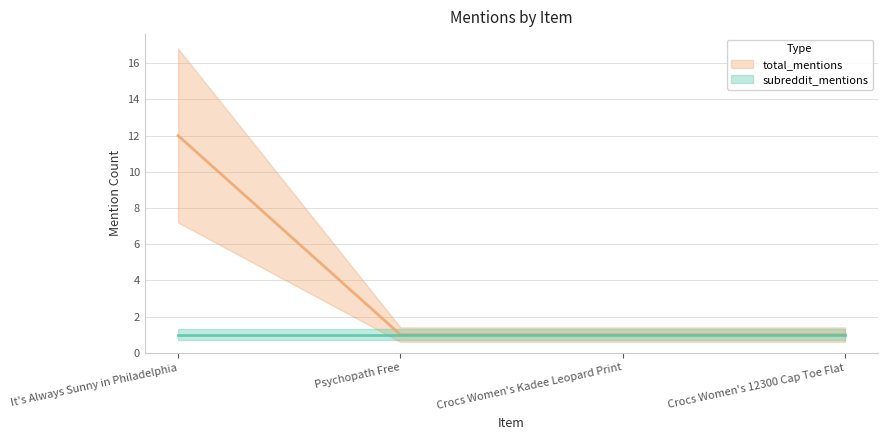

Where is the data nearest to the value 6?

Psychopath Free